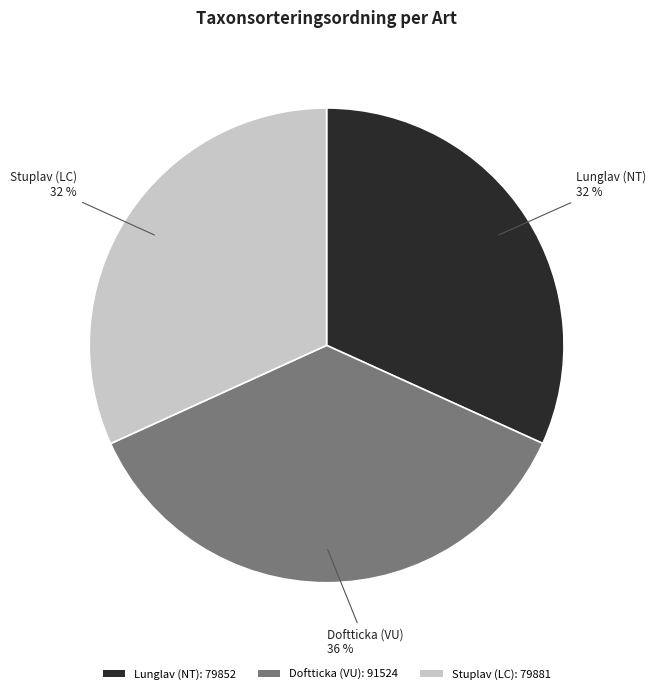

Is it true that Doftticka (VU): 91524 is 25% of the pie?

False